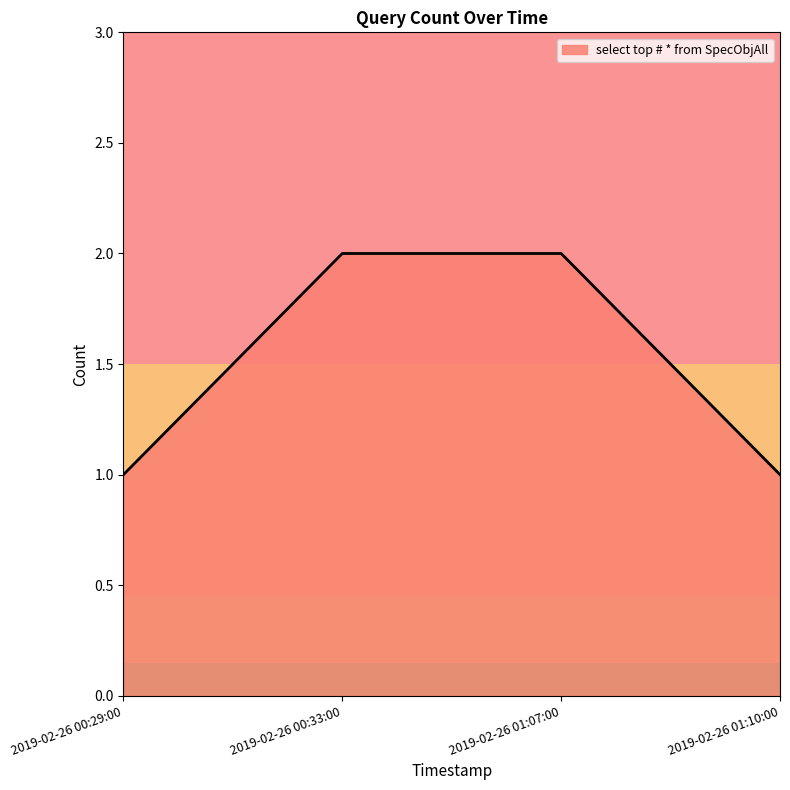

What is the maximum value shown in the chart?

2